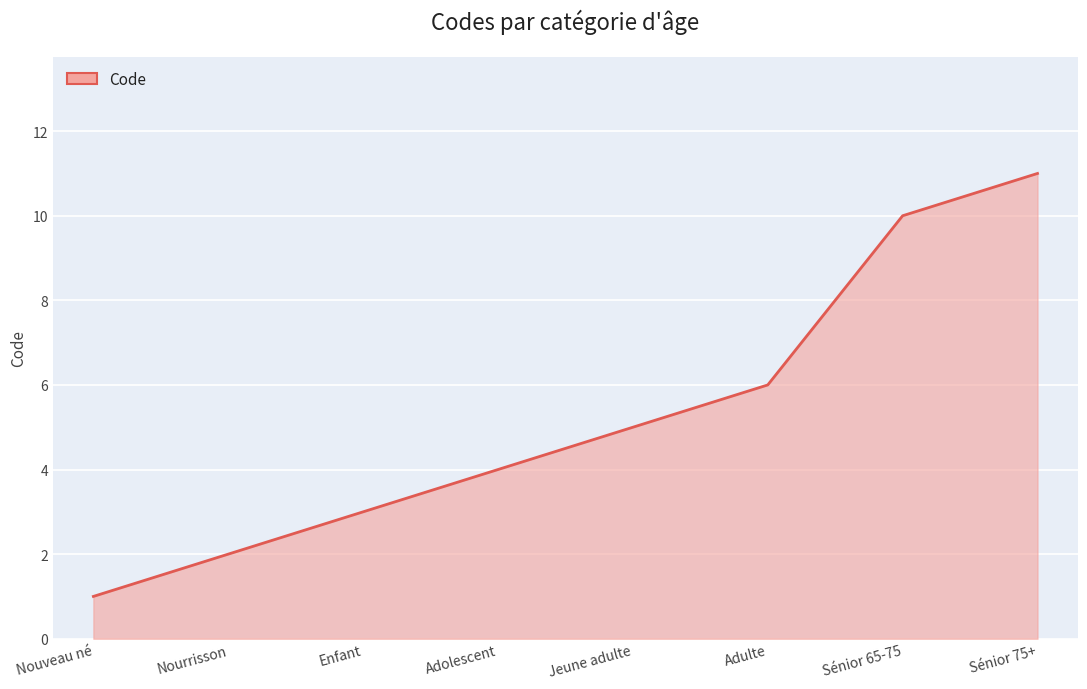

True or false: there are more than 1 points higher than both neighbors.

False